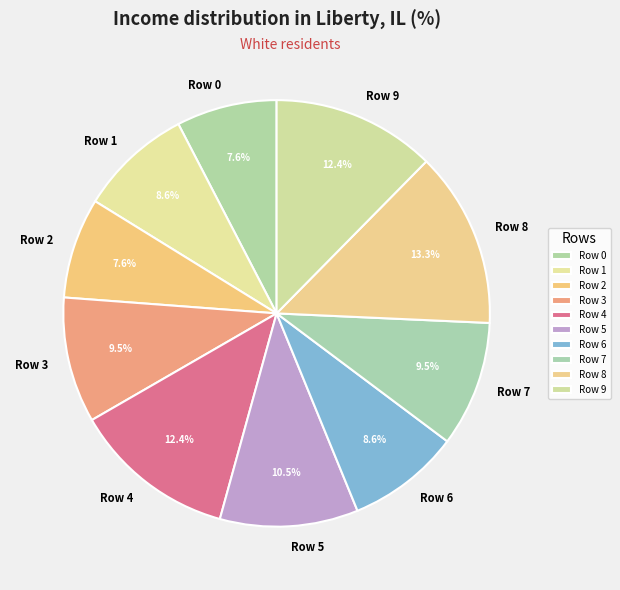

Which category has the biggest portion of the pie?

Row 8